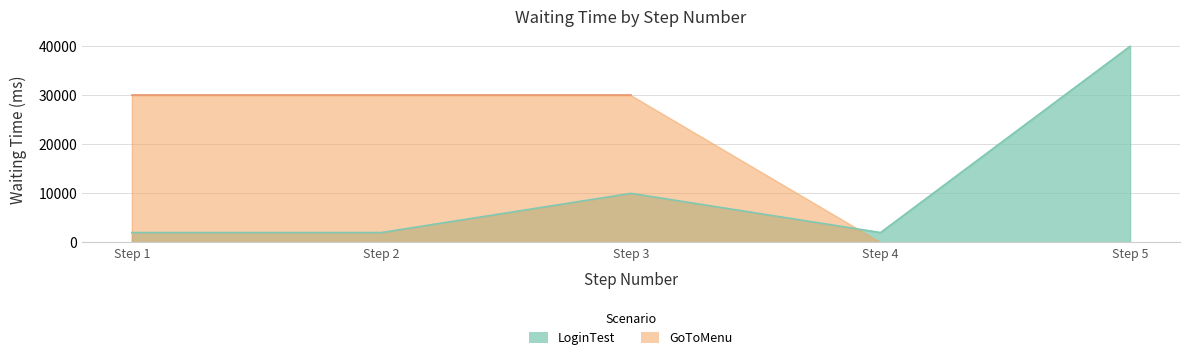

What is the difference between the maximum and minimum values?

38000